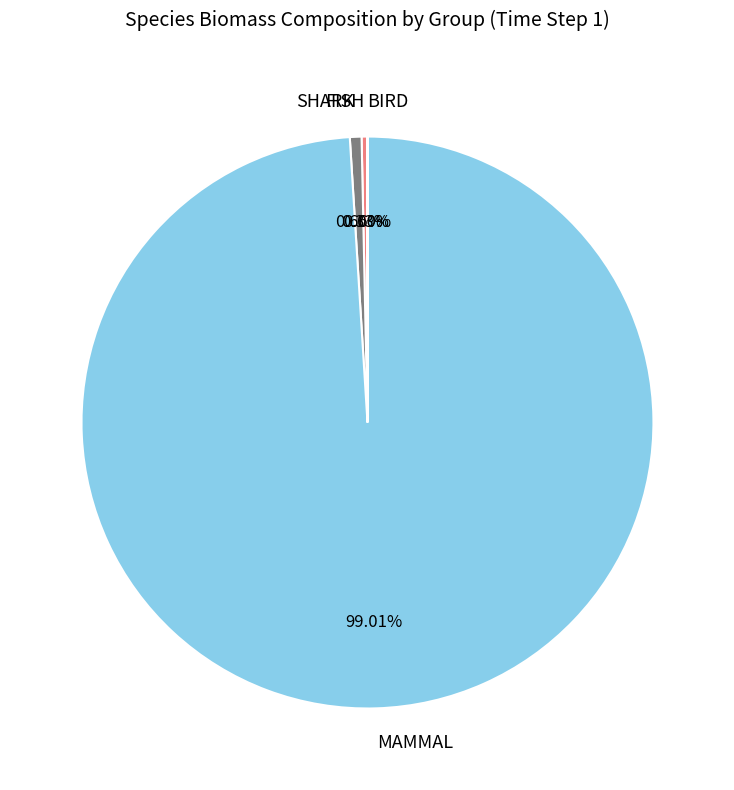

Between FISH and MAMMAL, which is larger?

MAMMAL